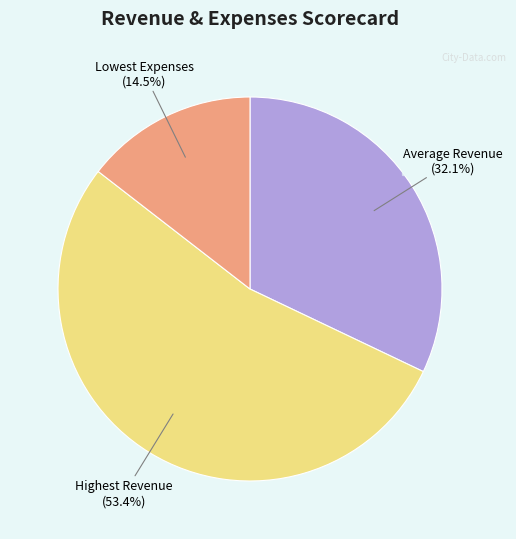

To the nearest percent, what is the difference between the largest and smallest slice percentages?

39%